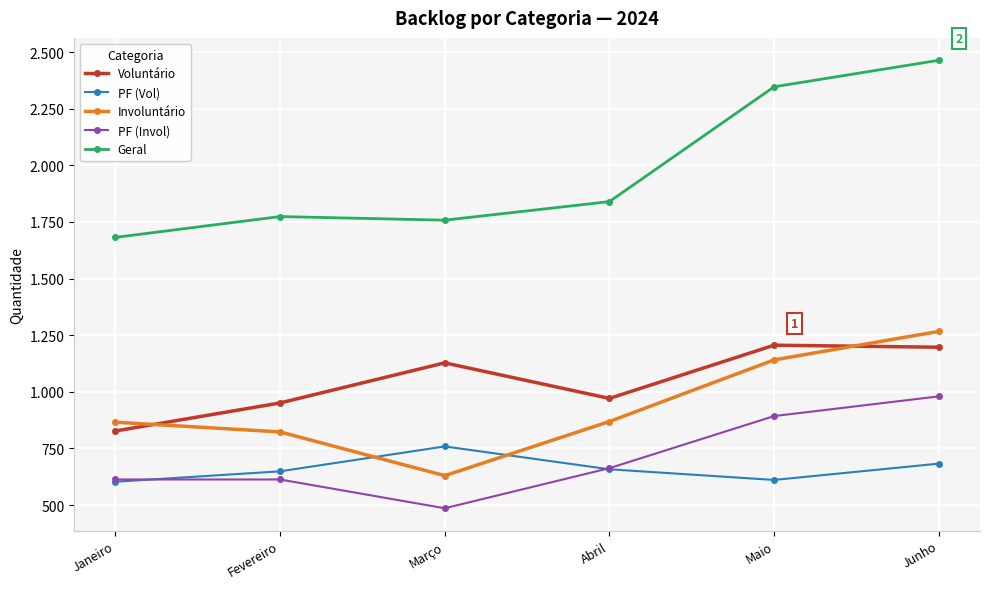

Which series has the largest total across all categories?

Geral